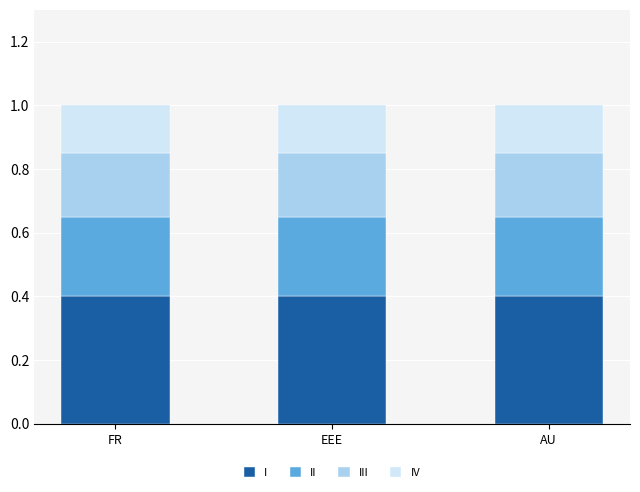

What is the highest value of the I series?

0.4